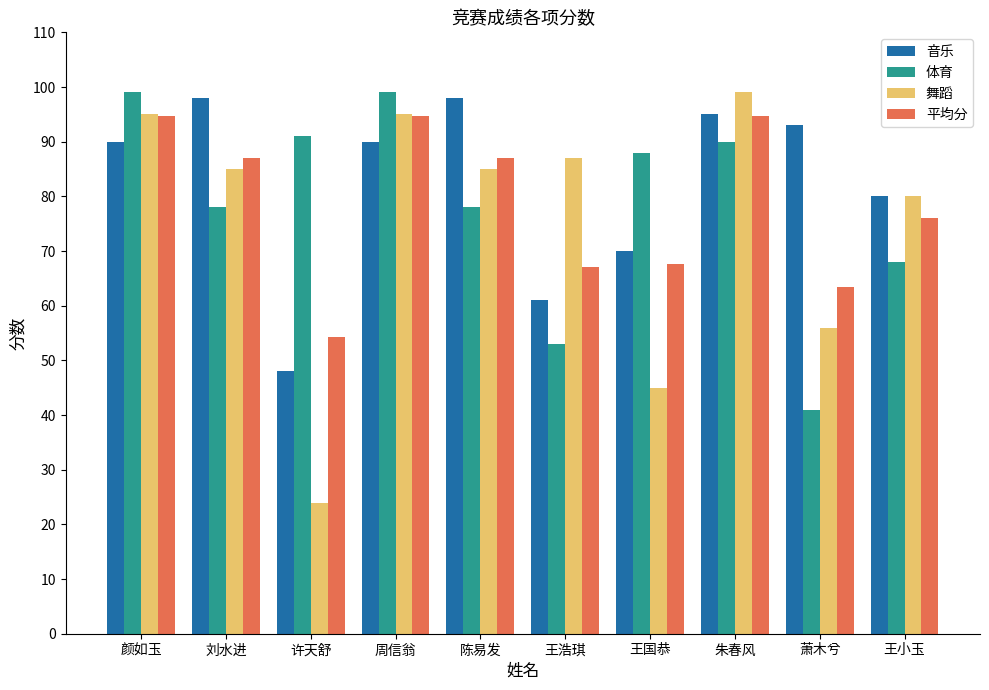

The 体育 series shows 11.0 at 王浩琪. True or false?

False